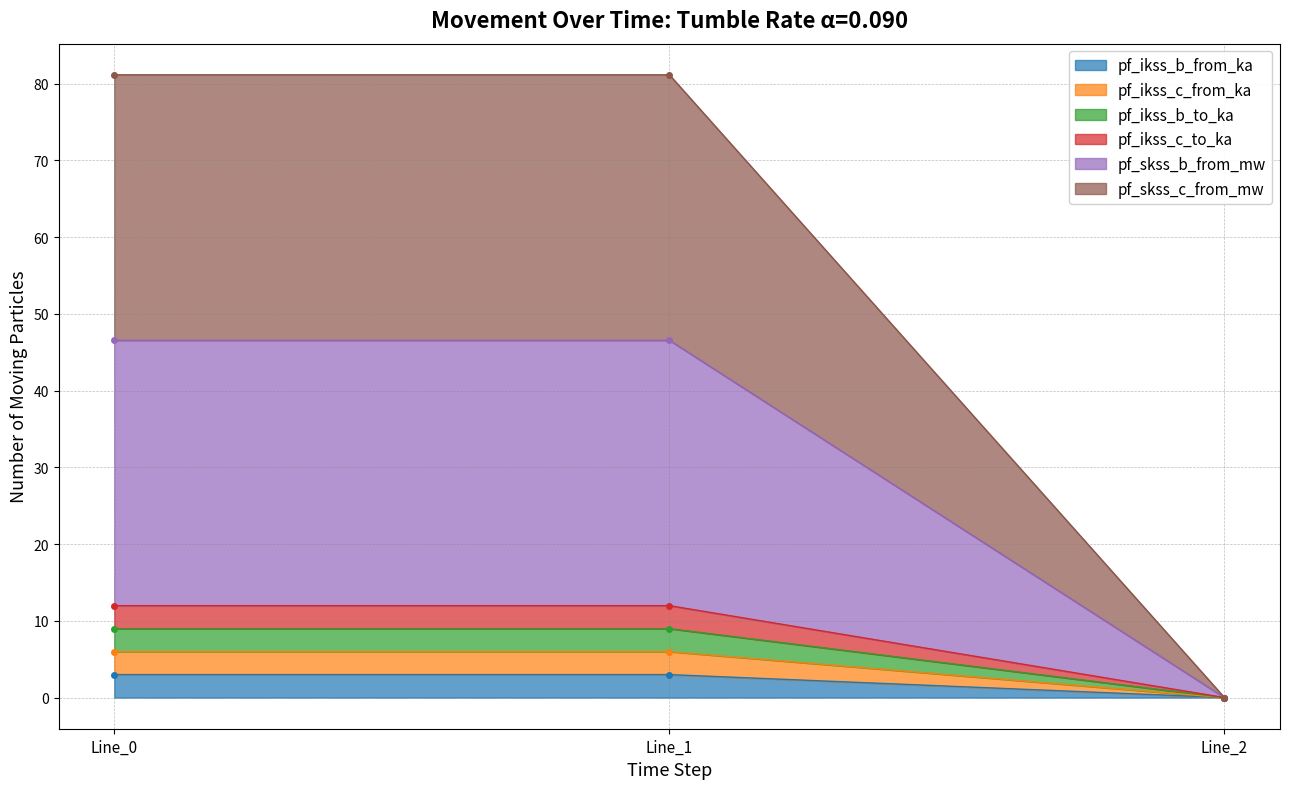

The pf_ikss_b_from_ka series shows 3.0 at Line_1. True or false?

True